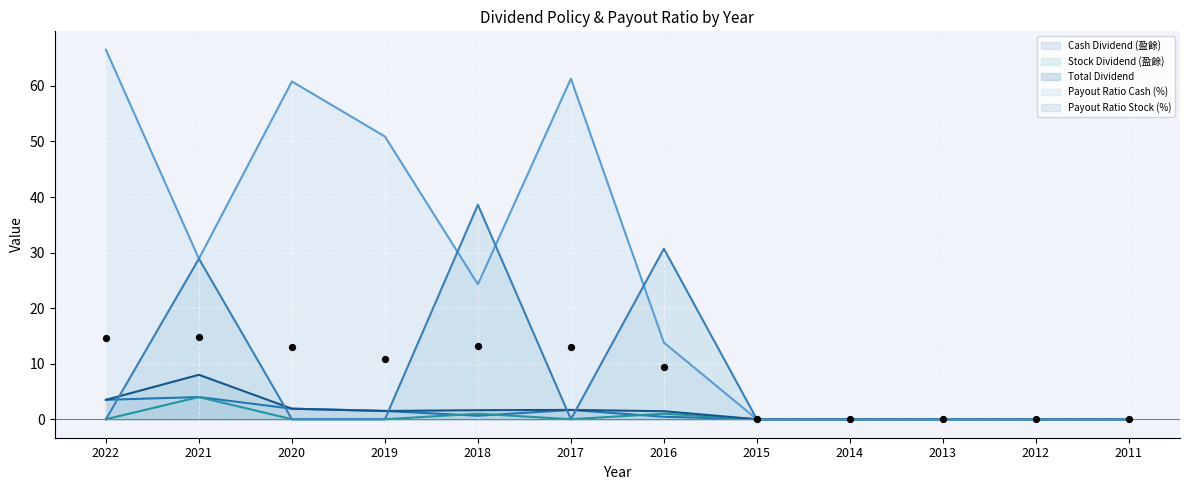

Which series has the widest spread of Y values?

Payout Ratio Cash (%)